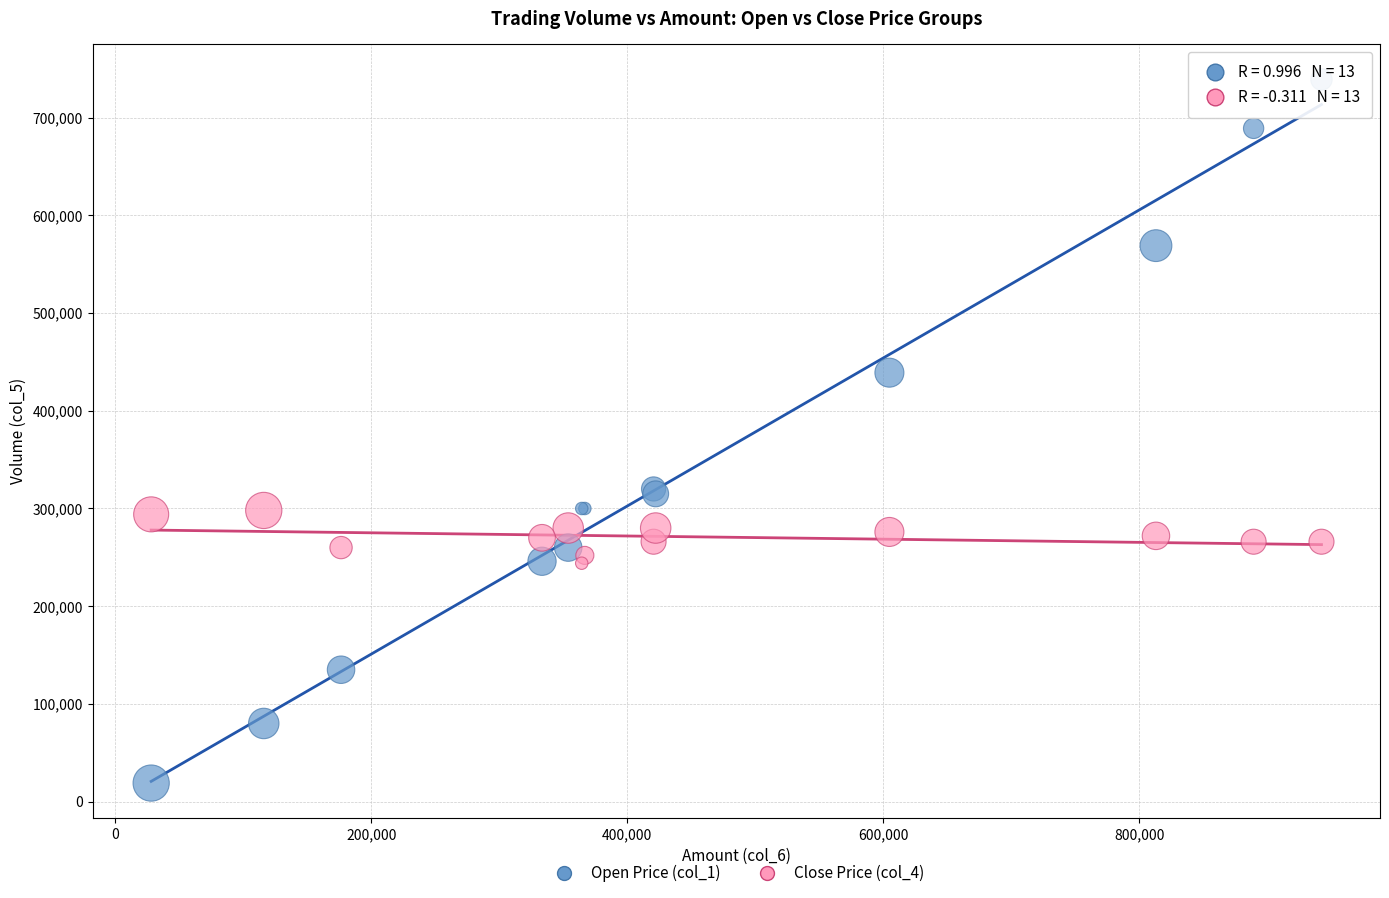

Which series reaches the minimum Y coordinate?

Open Price (col_1)